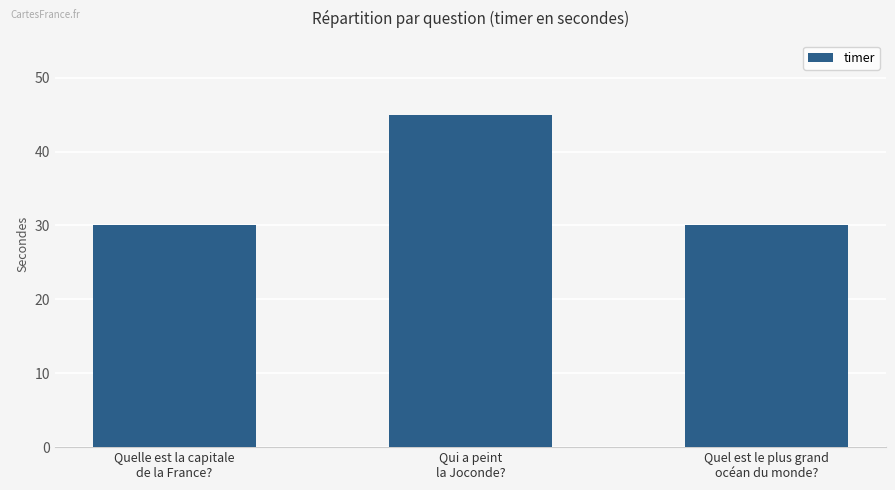

What is the difference between the maximum and minimum values?

15